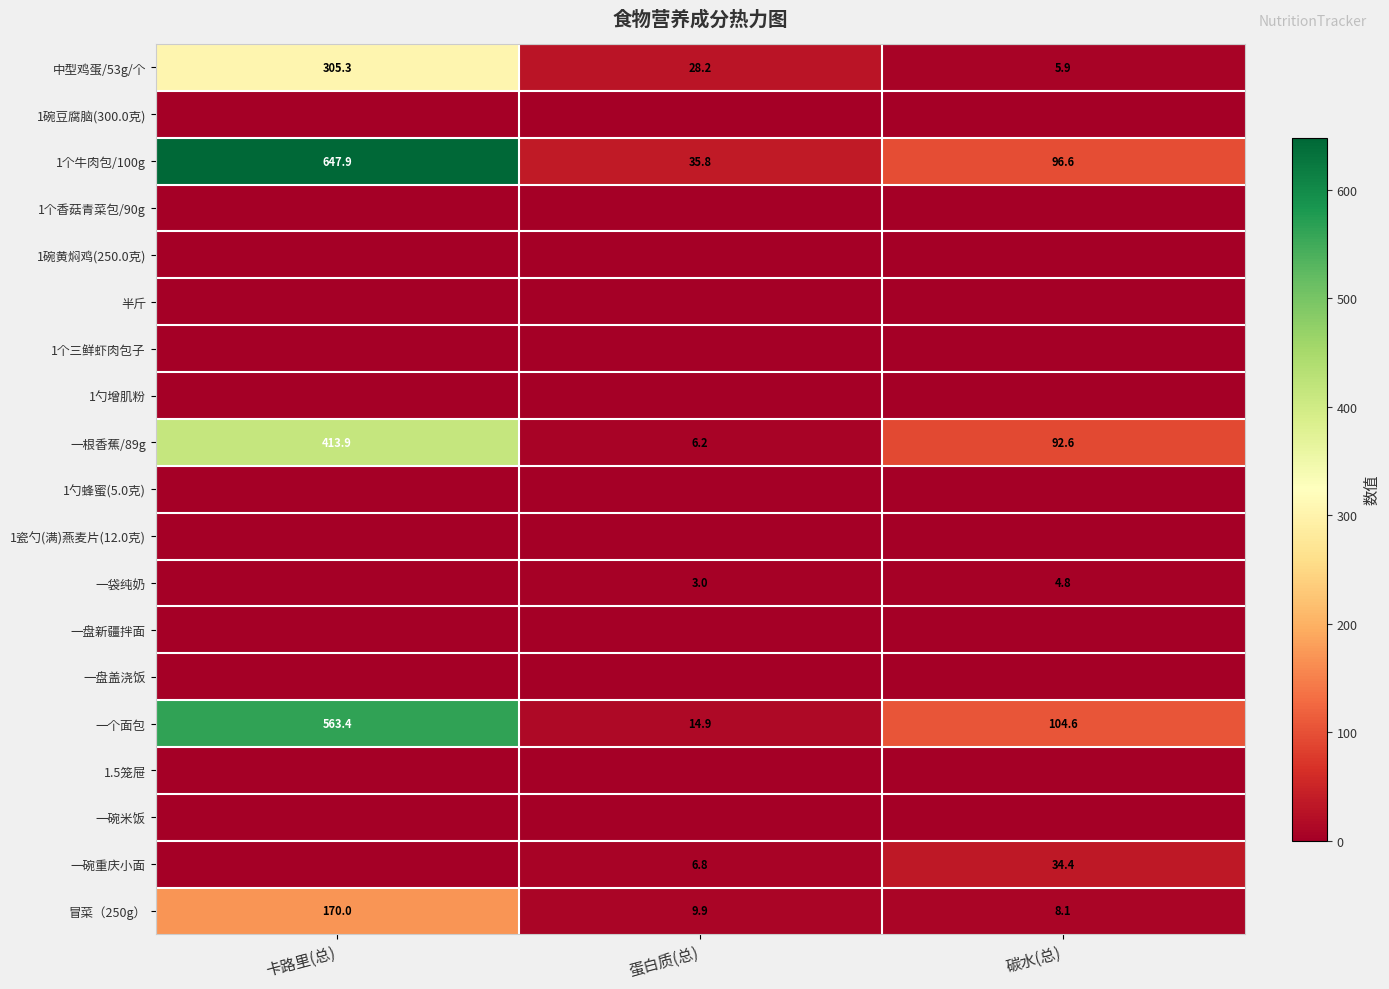

What value does the 1个牛肉包/100g series have at 蛋白质(总)?

35.8